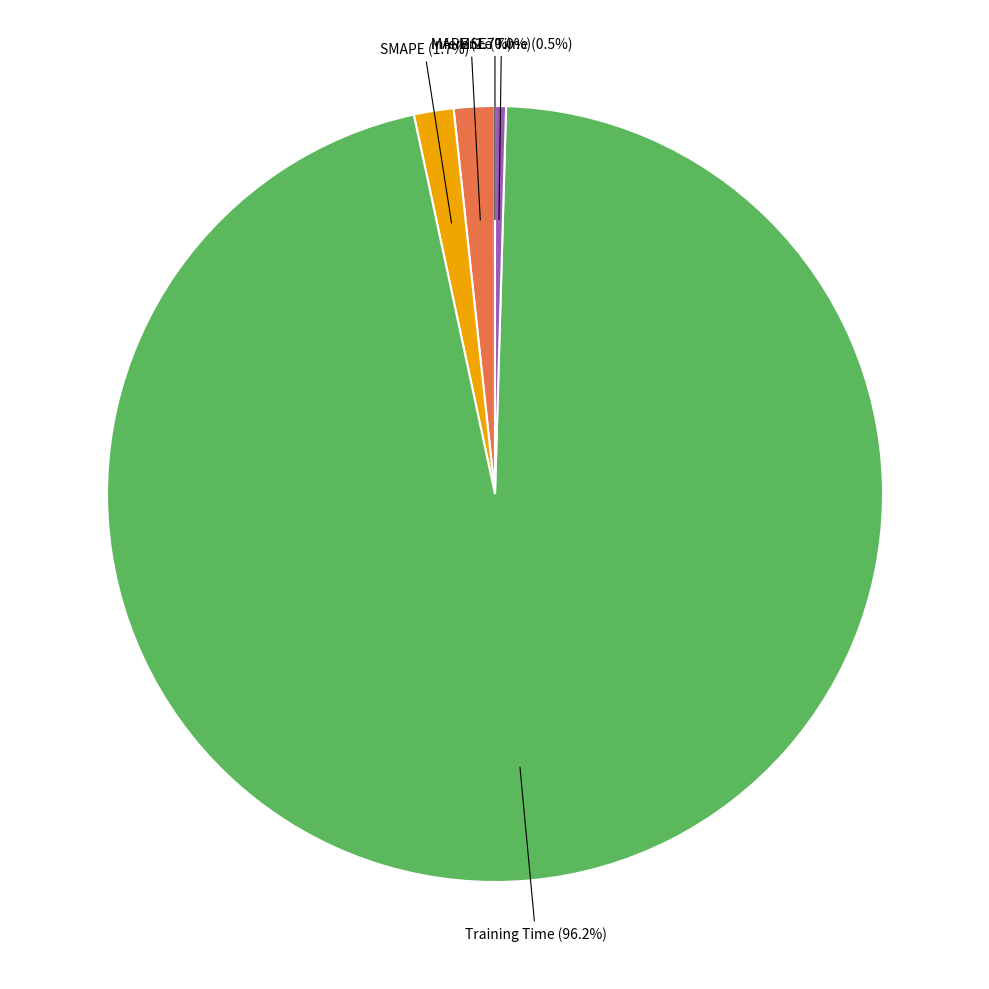

Is there a majority slice in this chart?

Yes